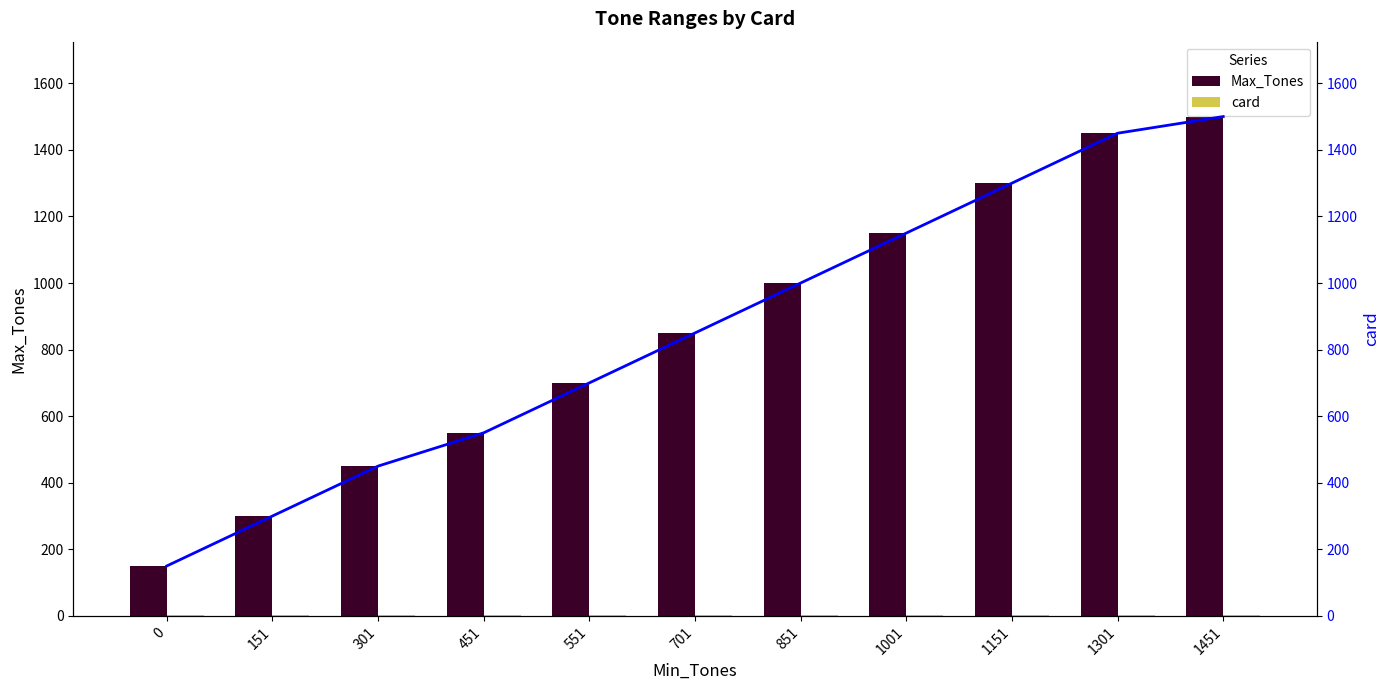

What is the difference between the highest and lowest values at 451?

548